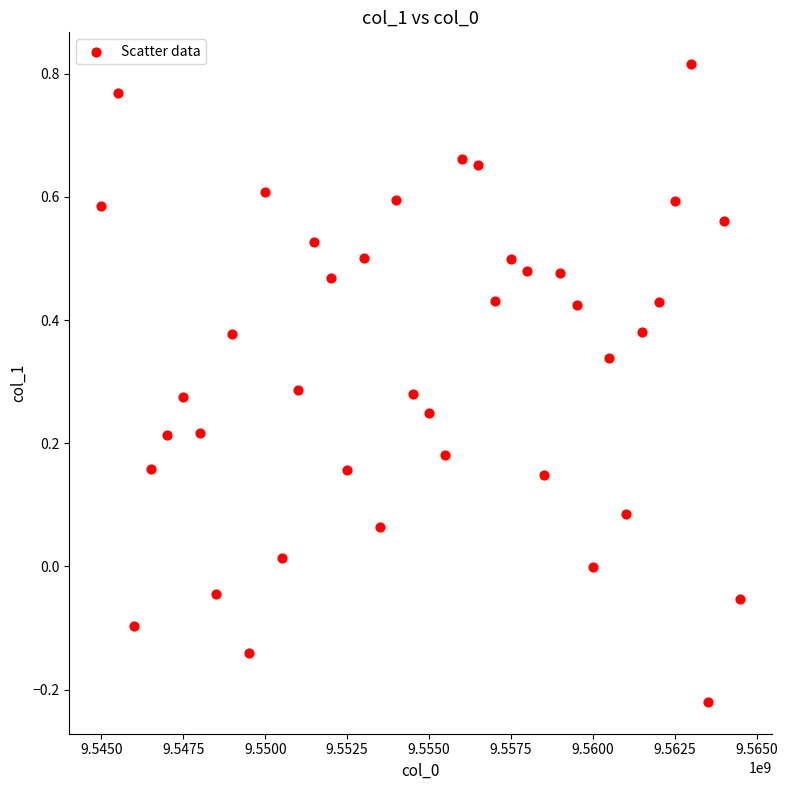

What is the range of Y values (max minus min)?

1.0